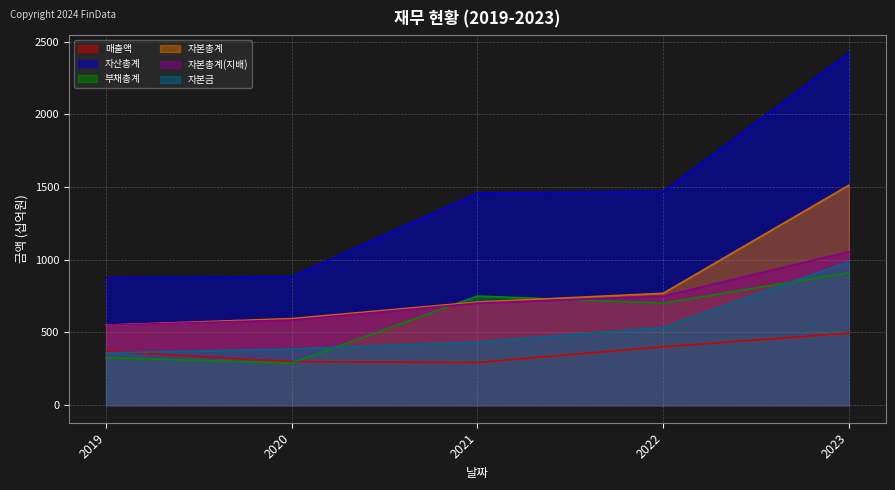

True or false: 자본총계(지배) and 매출액 cross at least once.

False